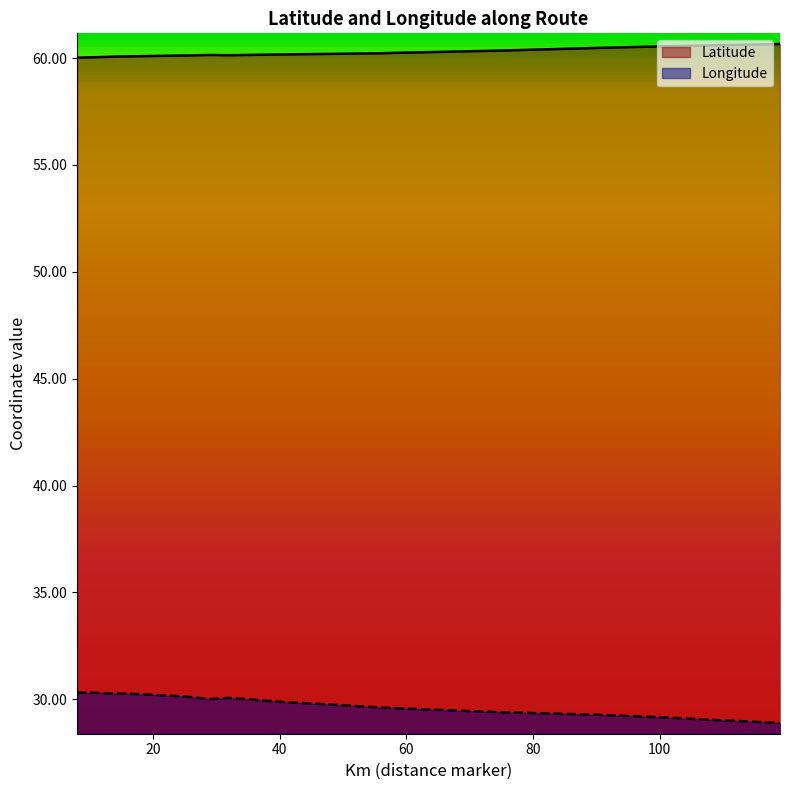

What is the spread (max minus min) of values at 9?

29.7